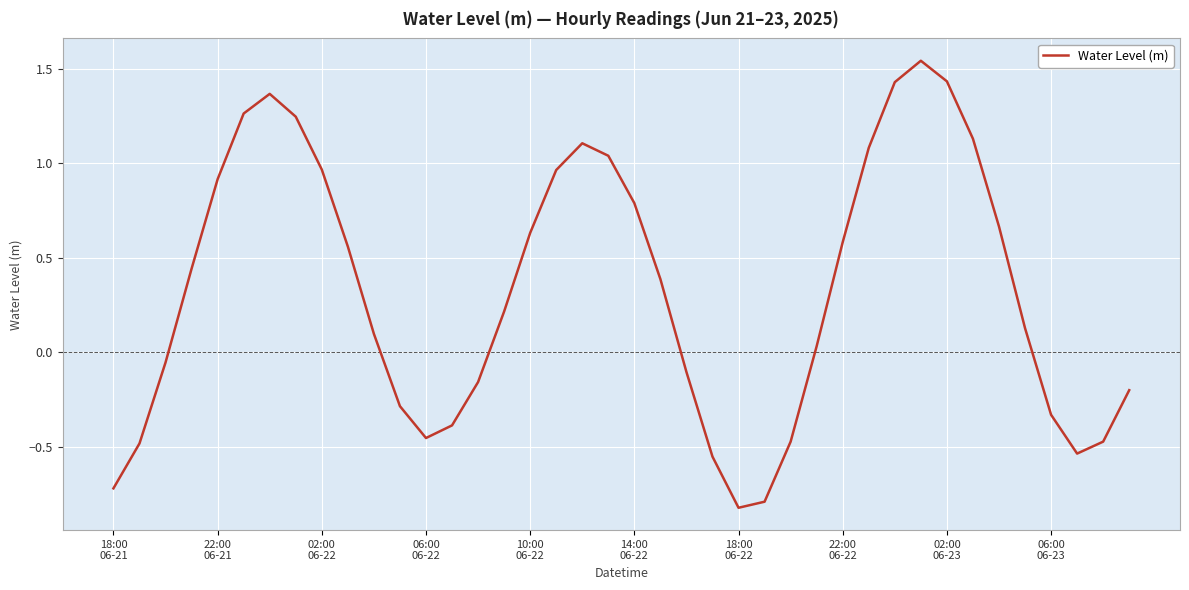

How many interior local valleys (lower than both neighbors) does the data have?

3